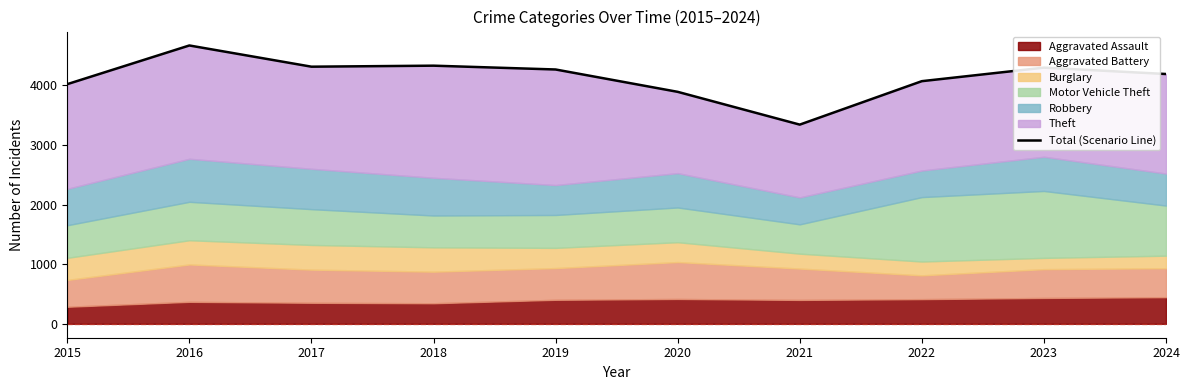

Count the number of categories in the chart.

10